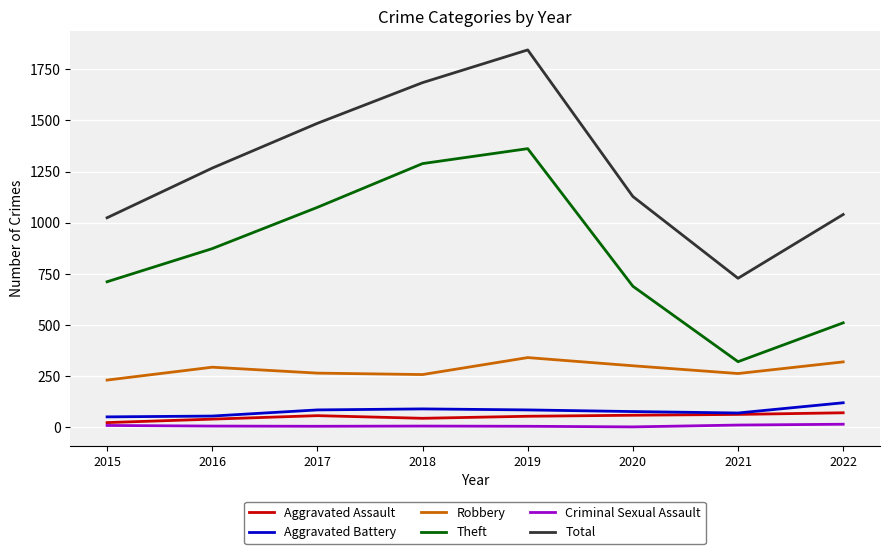

Which series has the largest range (max minus min)?

Total